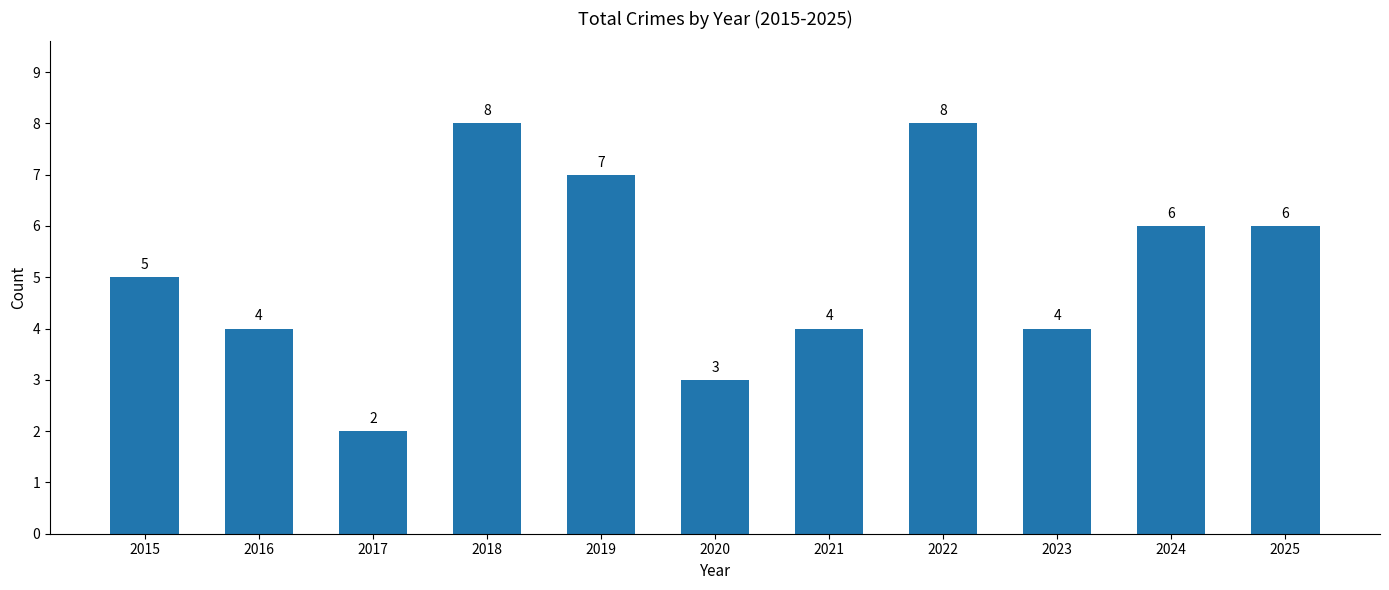

What is the change in value from 2016 to 2022?

+4